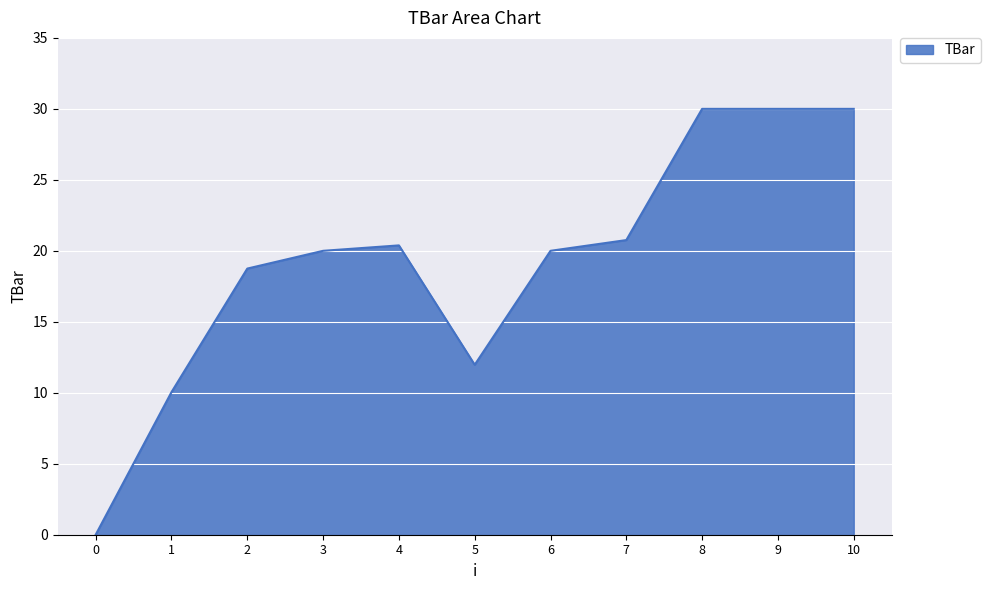

What is the change in value from 1 to 4?

+10.3